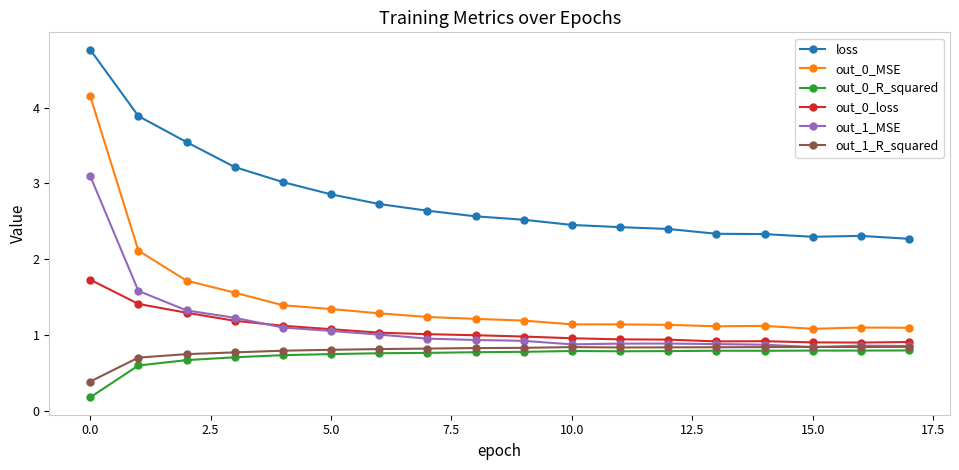

What is the maximum value for loss?

4.8